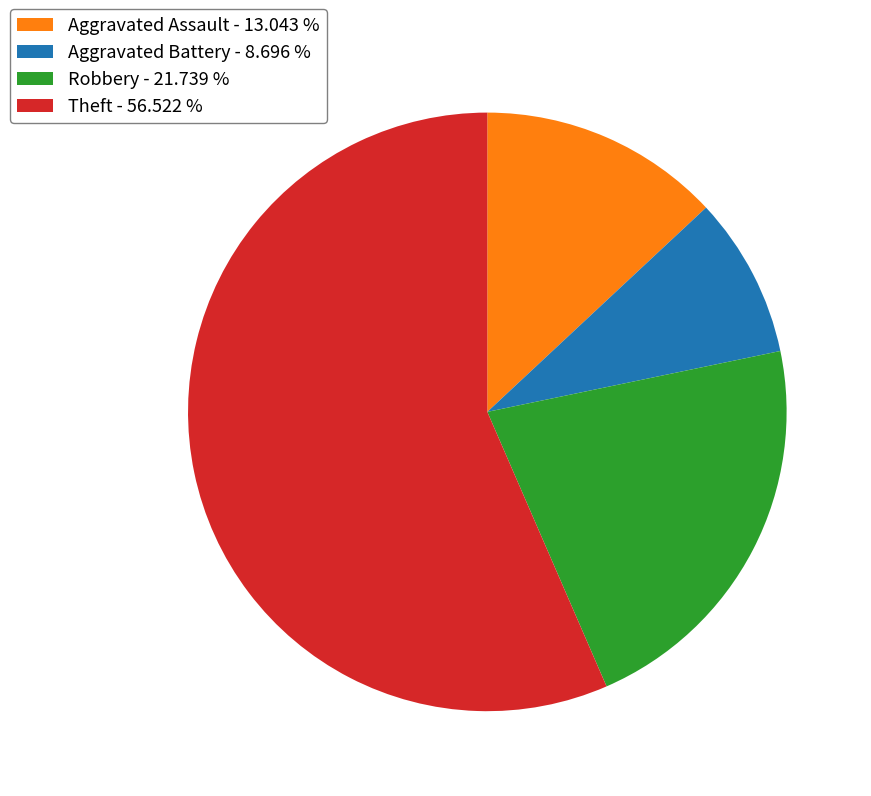

Is Aggravated Assault - 13.043 % the majority of the pie?

No